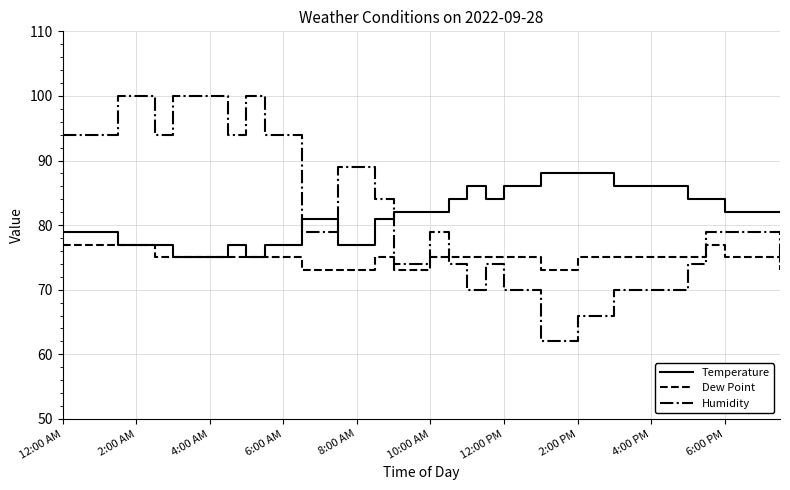

Rank the series by their maximum value, from lowest to highest.

Dew Point, Temperature, Humidity